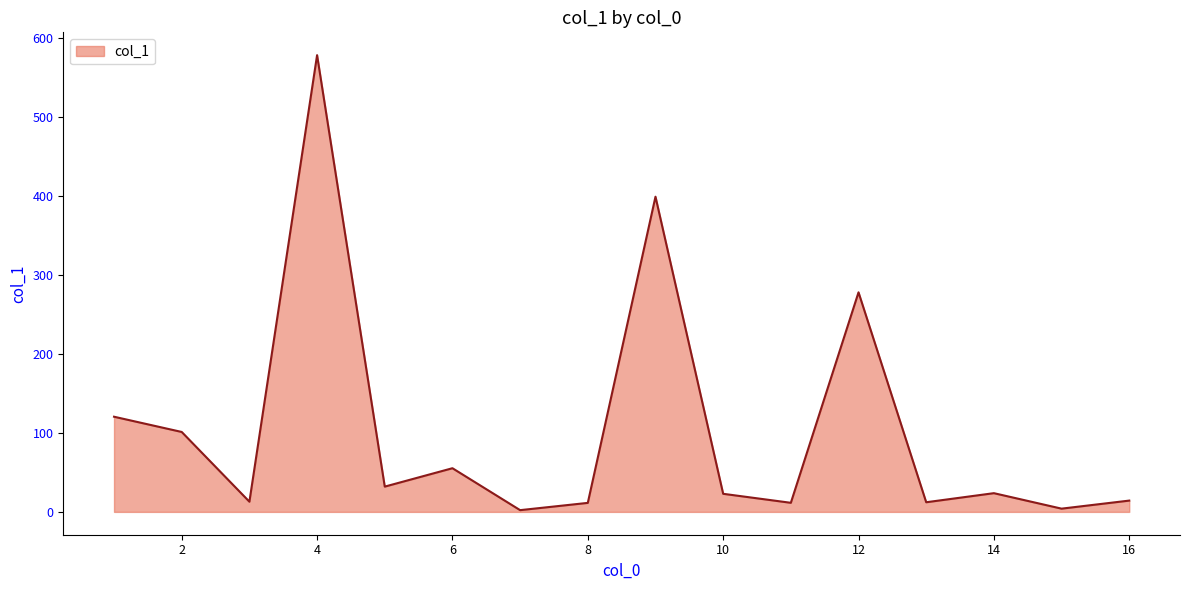

What is the greatest value displayed?

578.3